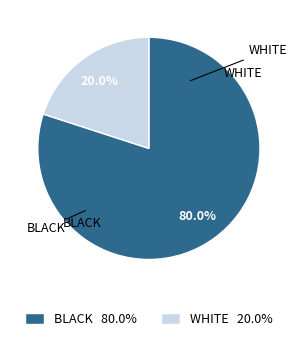

How many segments does this pie chart have?

2